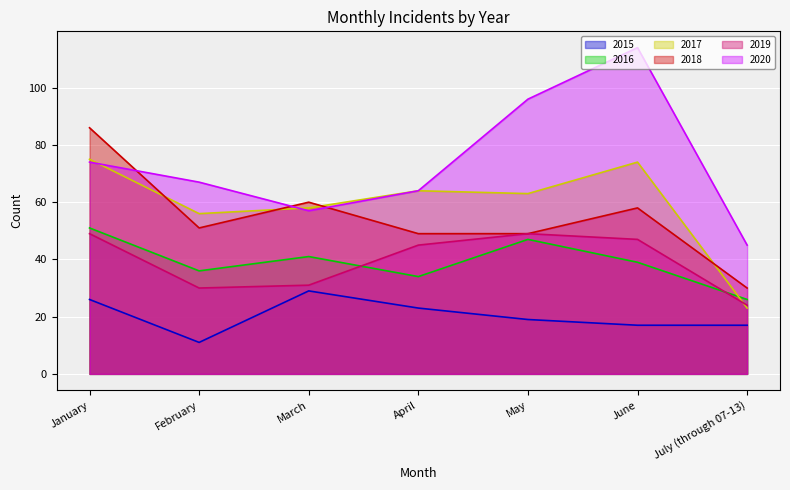

What are all the series names shown in the legend?

2015, 2016, 2017, 2018, 2019, 2020